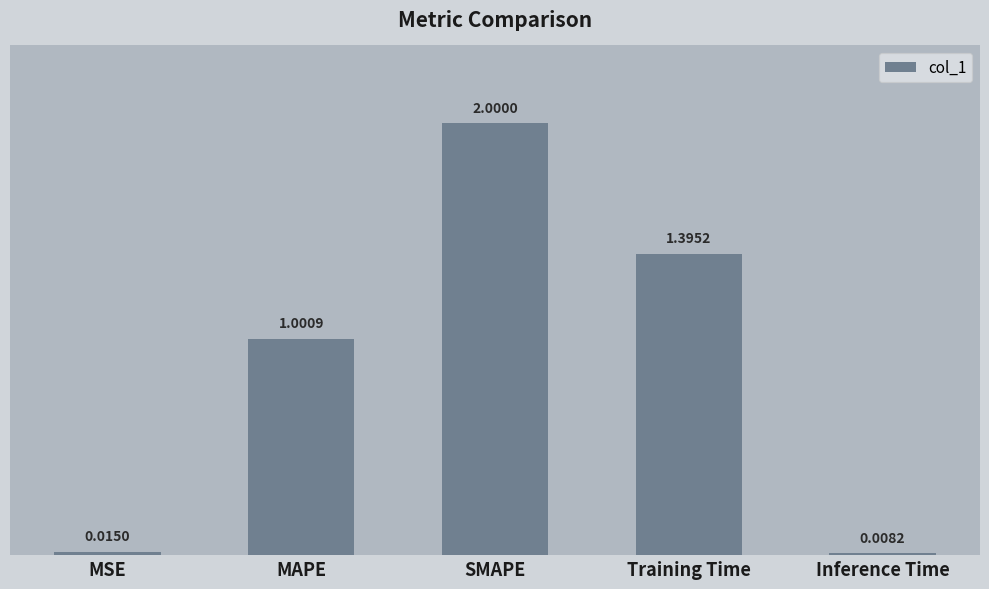

What is the difference between the maximum and second lowest values?

2.0